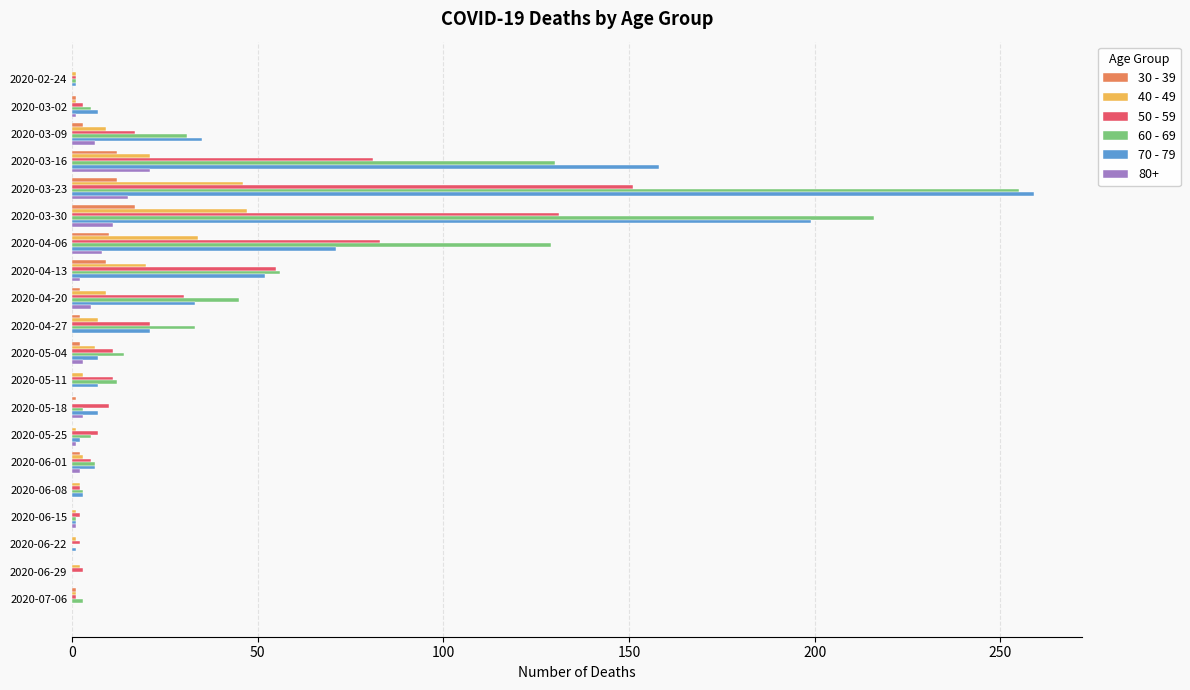

At which category is the sum across all series the highest?

2020-03-23